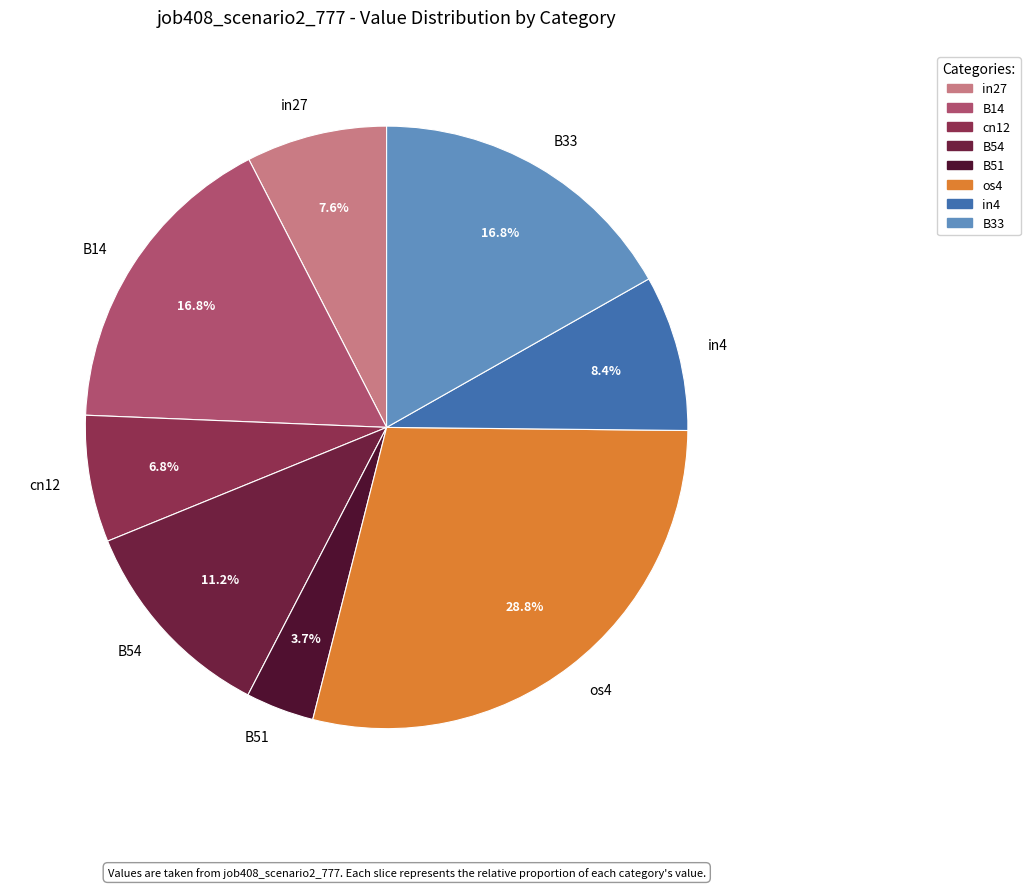

Count the number of slices in the pie.

8